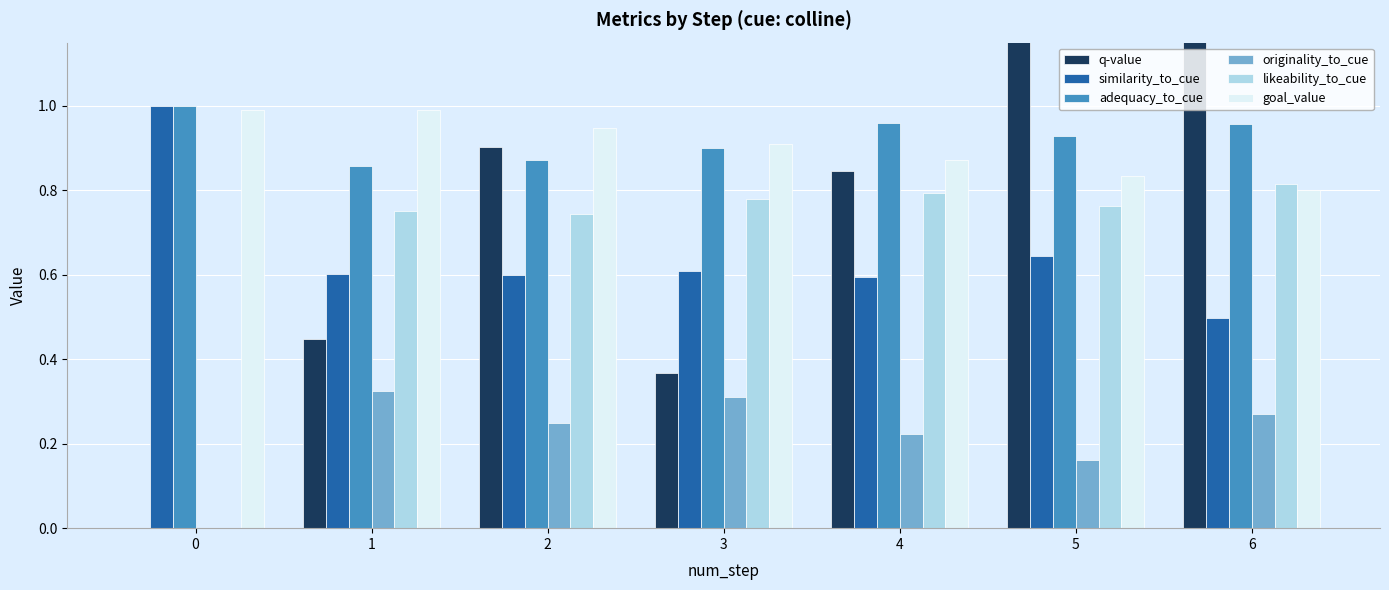

What is the total value across all series at 4?

4.3